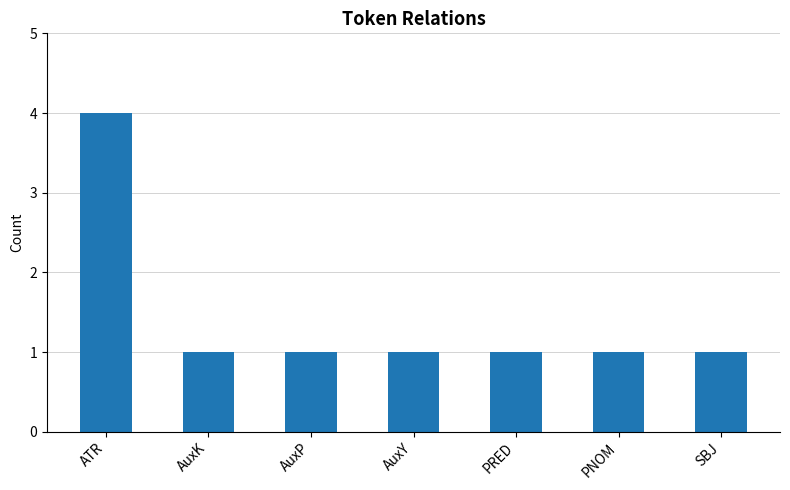

Are the bars horizontal?

No